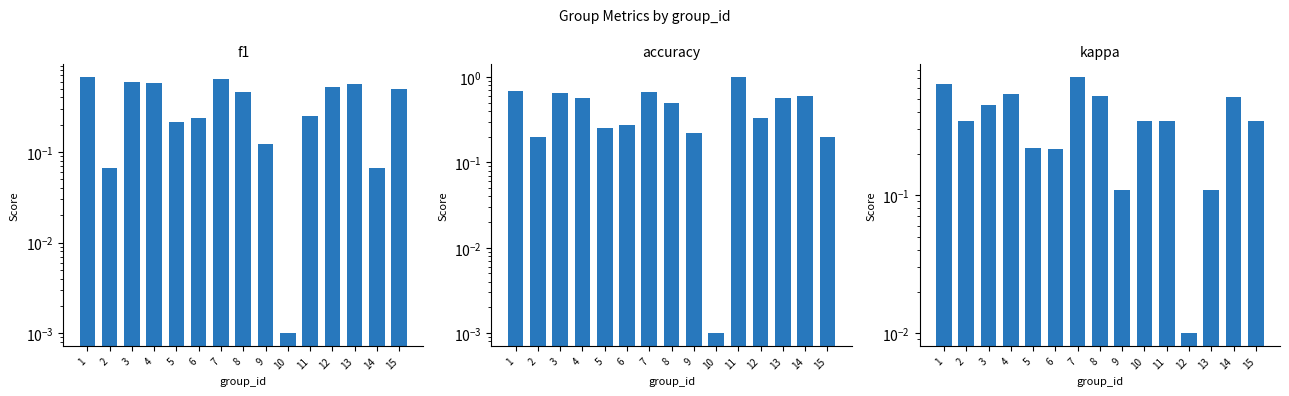

Reading left to right, extract all data points from this chart.

f1: 0.7	0.1	0.6	0.6	0.2	0.2	0.6	0.5	0.1	0.0	0.2	0.5	0.6	0.1	0.5
accuracy: 0.7	0.2	0.6	0.6	0.2	0.3	0.7	0.5	0.2	0.0	1.0	0.3	0.6	0.6	0.2
kappa: 0.6	0.3	0.4	0.5	0.2	0.2	0.7	0.5	0.1	0.3	0.3	0.0	0.1	0.5	0.3